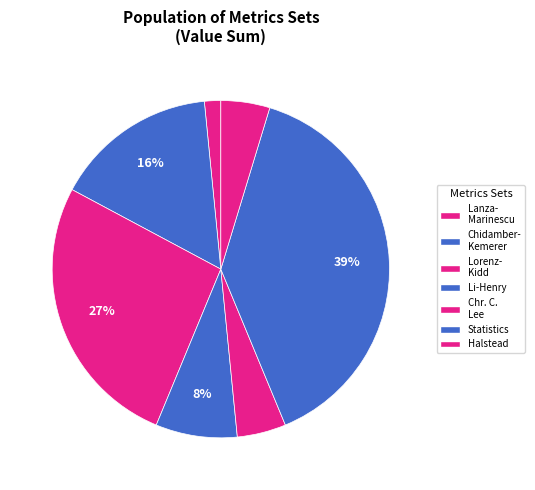

Which slice is the largest?

Statistics